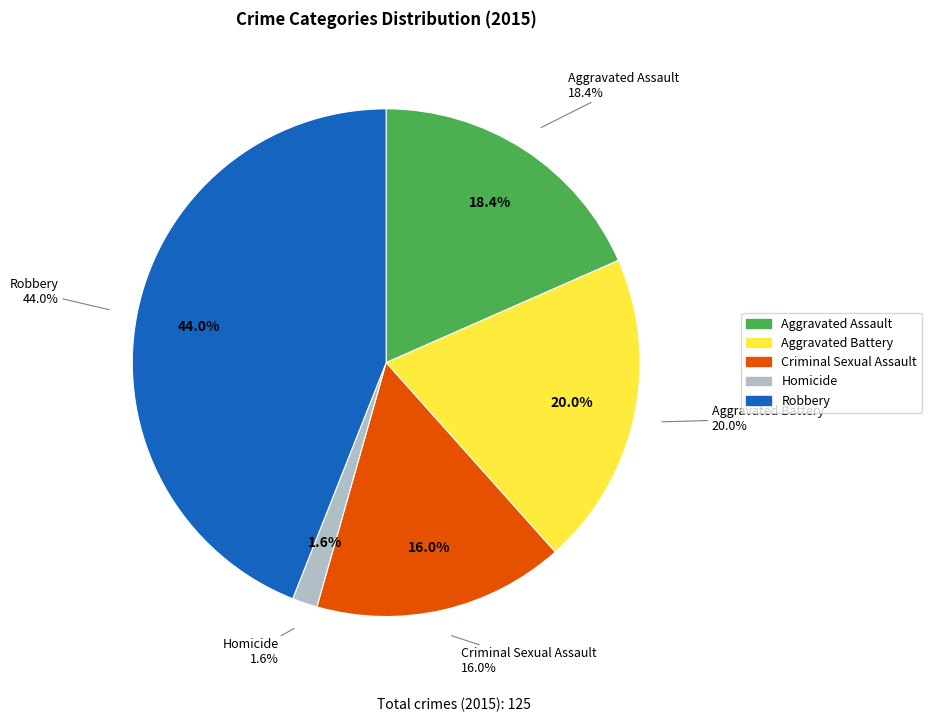

Approximately how many times larger is the value at Aggravated Assault compared to Robbery?

0.4